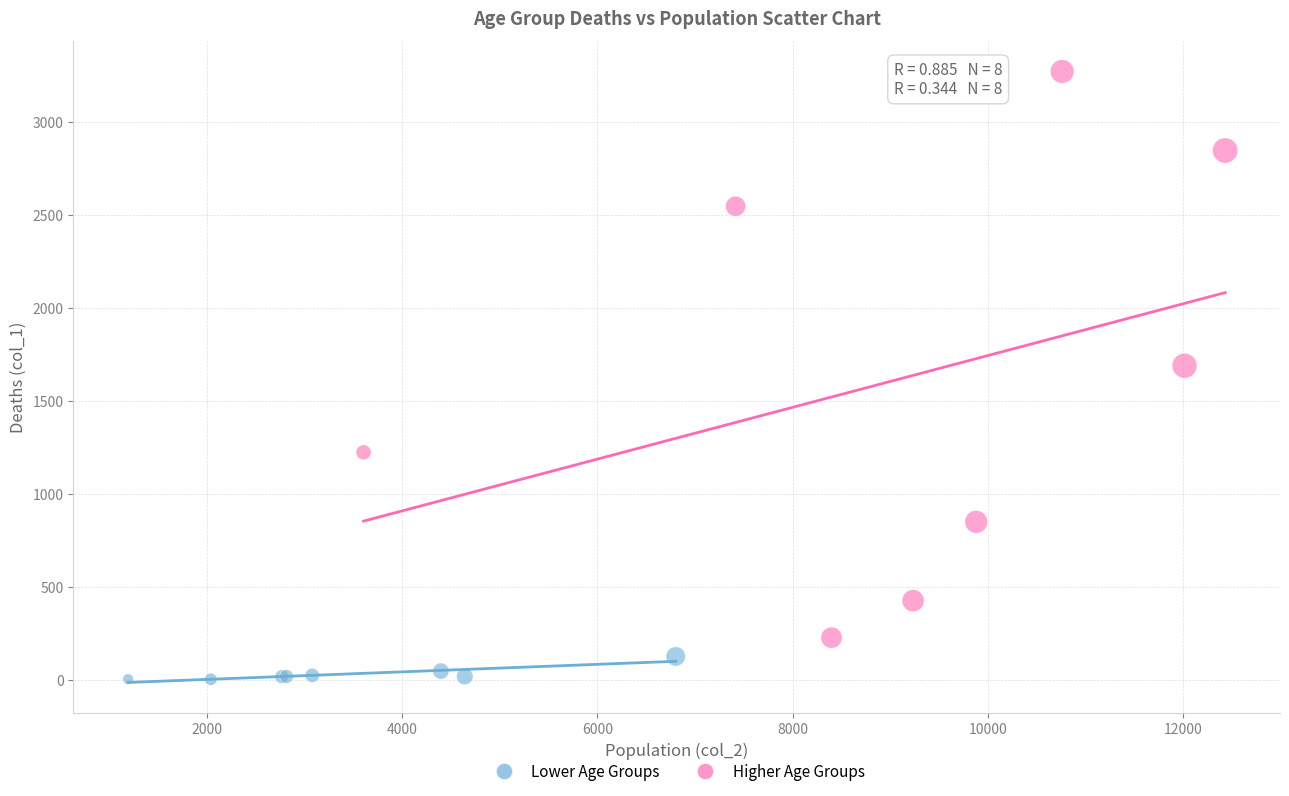

Which series contains the lowest Y value?

Lower Age Groups